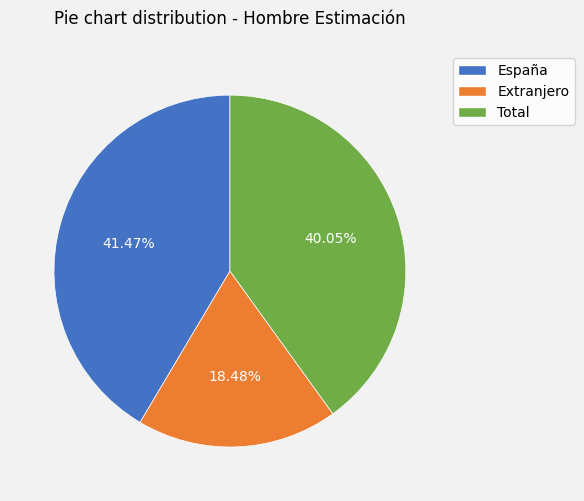

What percentage is the Total slice, to the nearest percent?

40%